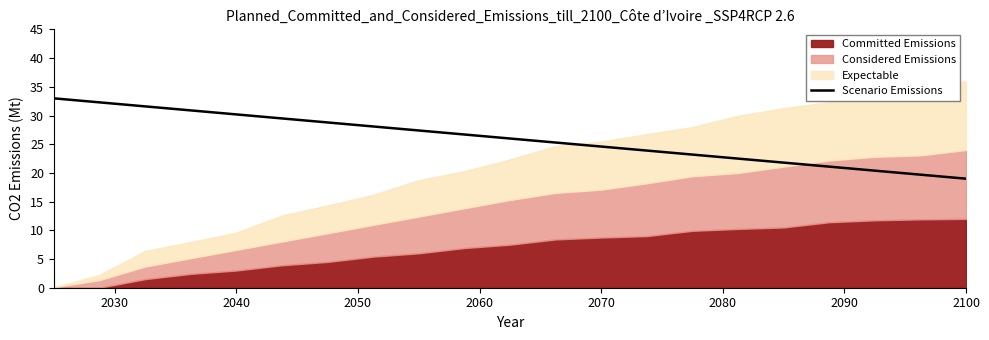

What is the lowest value of the Scenario Emissions series?

19.0